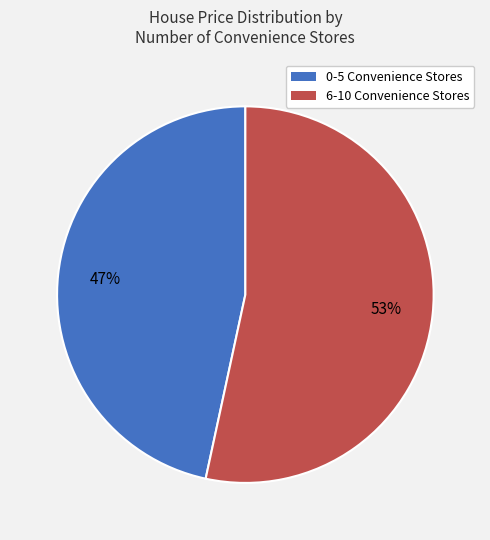

To the nearest percent, what is the average slice percentage?

50%